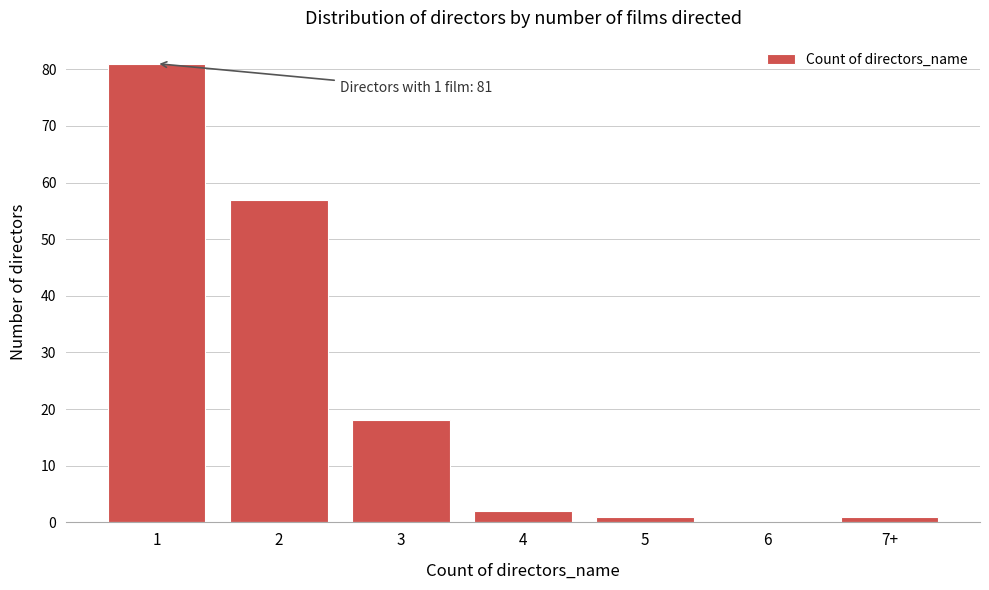

Reading left to right, transcribe all the data shown in this chart.

1=81	2=57	3=18	4=2	5=1	6=0	7+=1